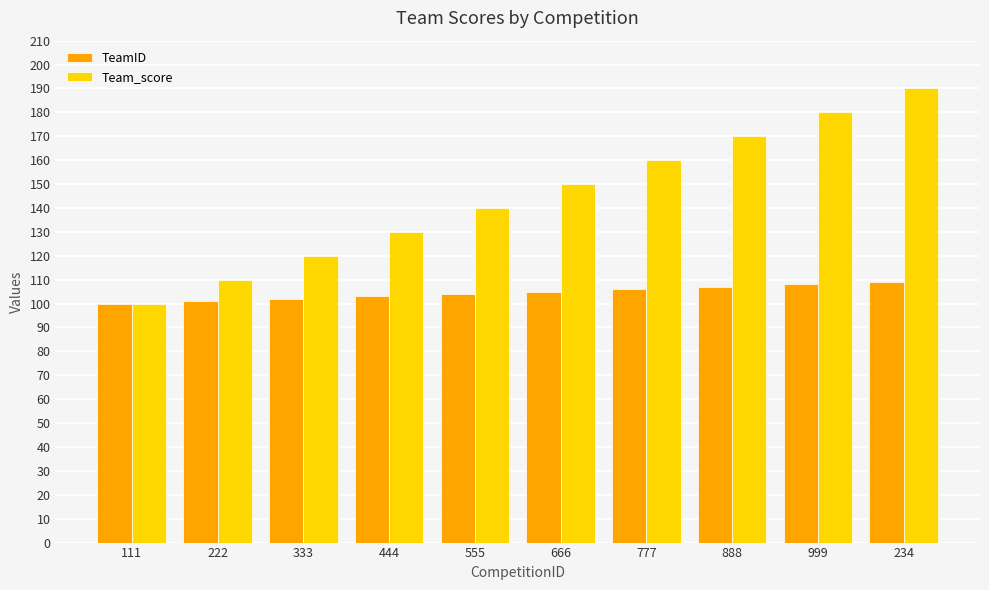

True or false: TeamID has a value of 103 at 444.

True